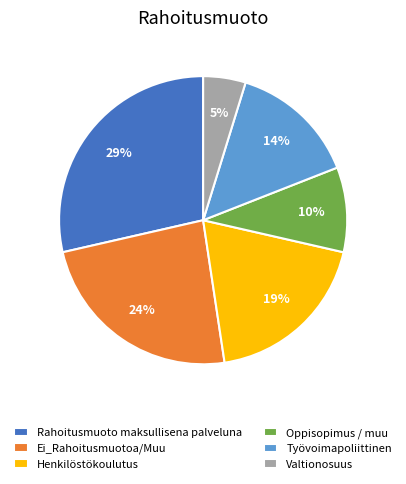

Which has a higher value, Henkilöstökoulutus or Ei_Rahoitusmuotoa/Muu?

Ei_Rahoitusmuotoa/Muu